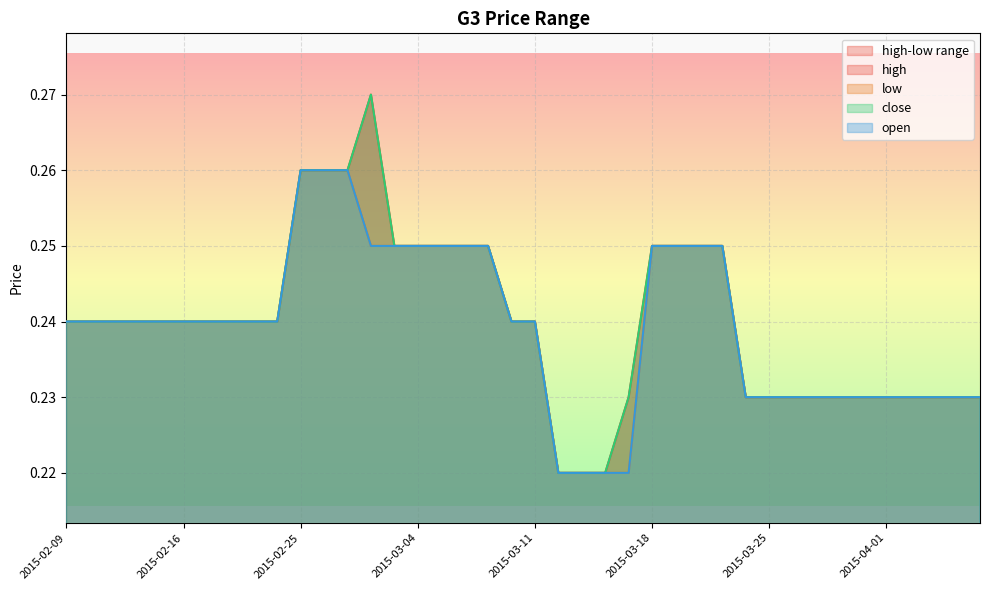

Is the value of close at 2015-03-23 greater than the value of low at 2015-03-31?

Yes